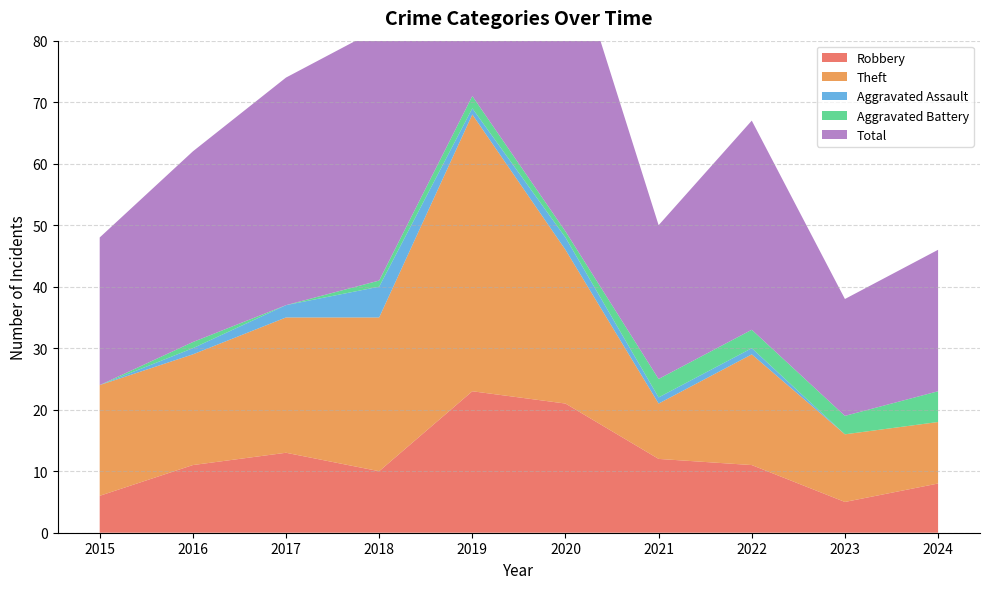

Reading right to left, list all the values displayed in this chart.

Robbery: 8	5	11	12	21	23	10	13	11	6
Theft: 10	11	18	9	25	45	25	22	18	18
Aggravated Assault: 0	0	1	1	2	1	5	2	1	0
Aggravated Battery: 5	3	3	3	1	2	1	0	1	0
Total: 23	19	34	25	49	72	41	37	31	24